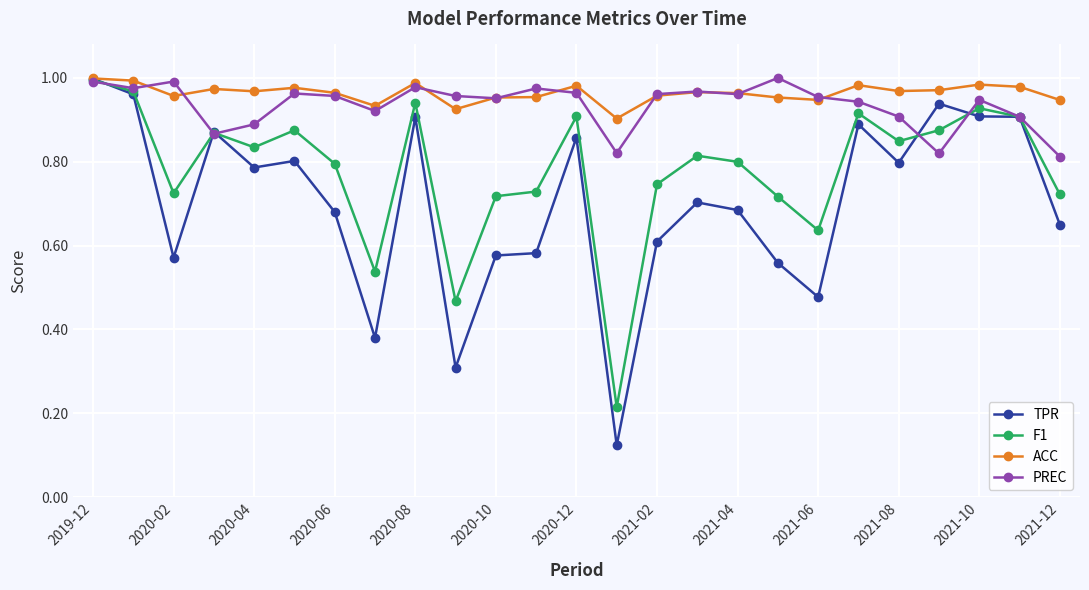

Which series has the widest spread of values?

TPR